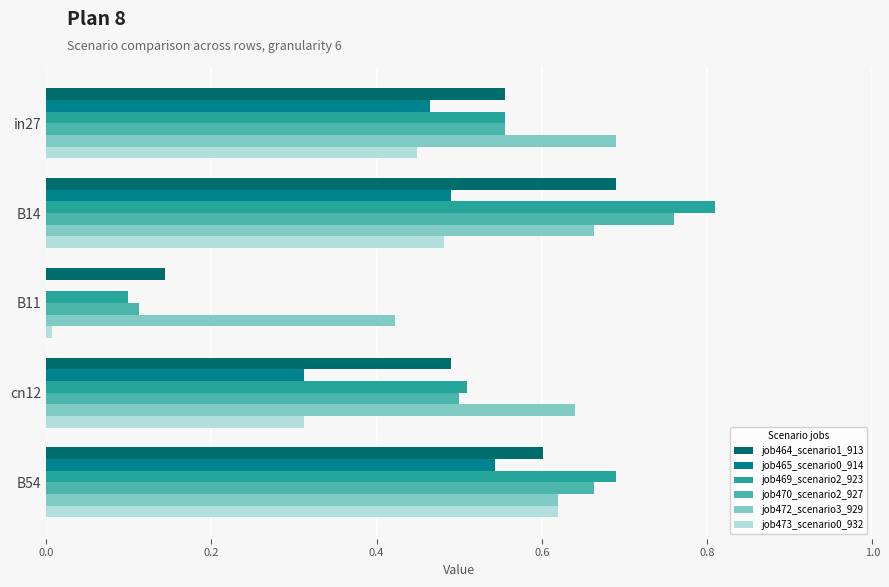

At which label does job469_scenario2_923 reach its peak?

B14